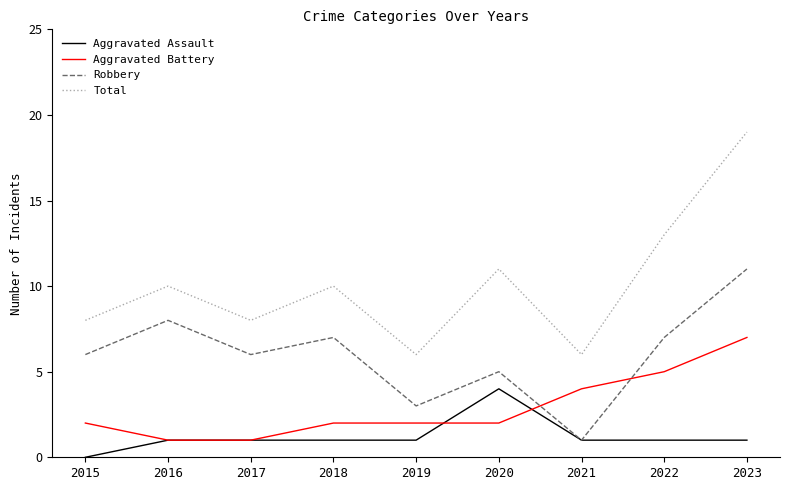

What is the difference between the maximum and second lowest values in the Aggravated Battery series?

6